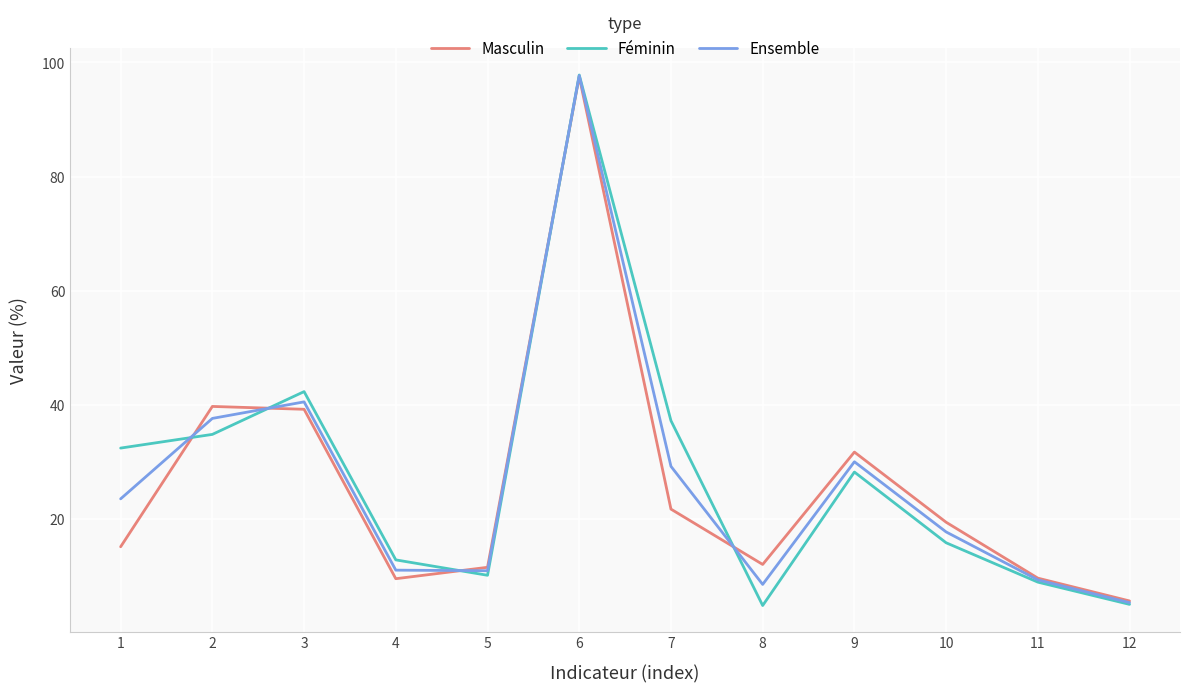

What is the difference between the highest and lowest values at 3?

3.1